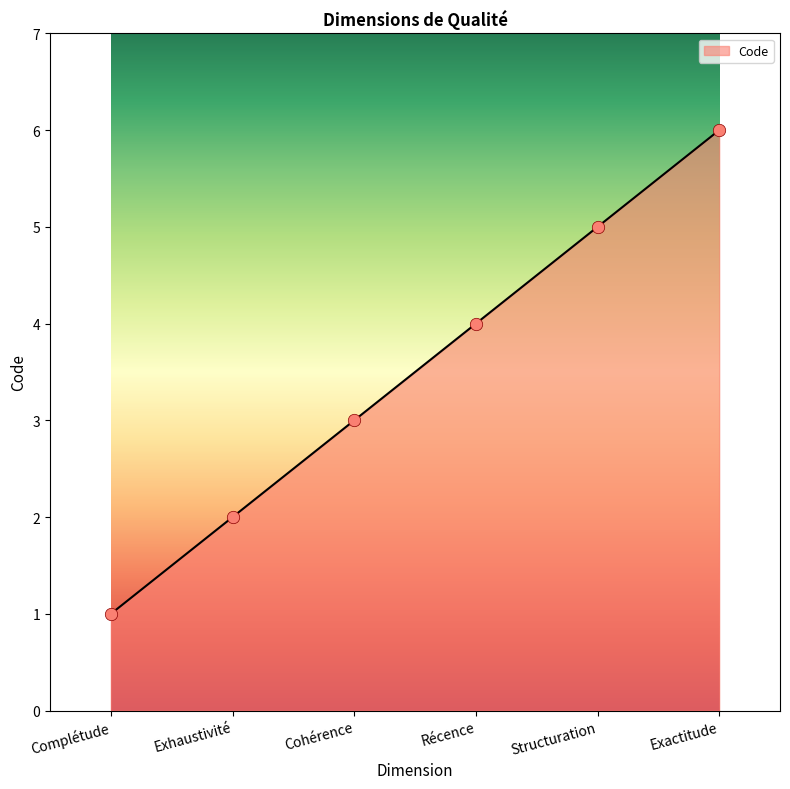

Approximately how many times larger is the value at Récence compared to Exactitude?

0.7